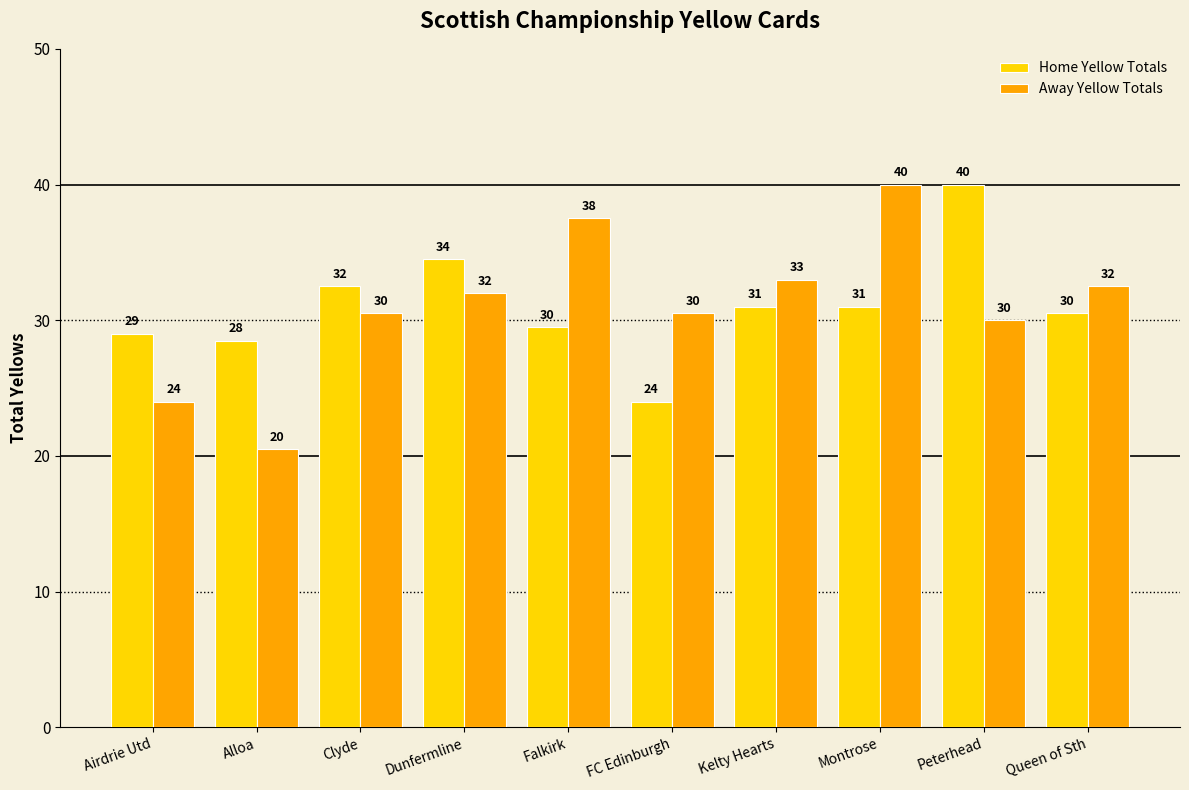

What is the value of the Away Yellow Totals bar at the 10th from the left?

32.5